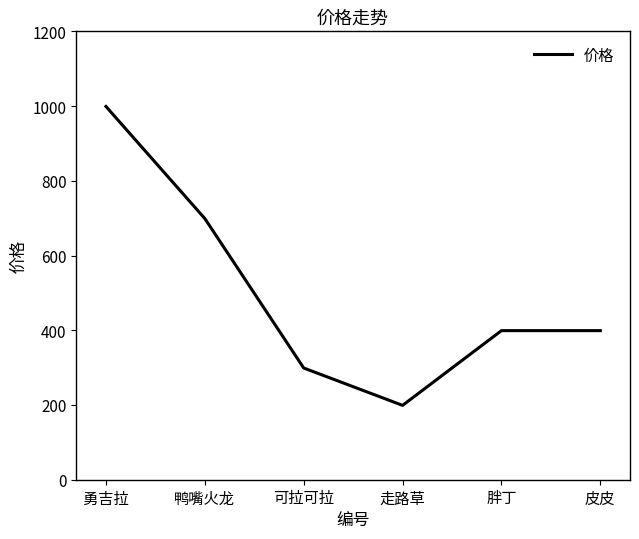

What position from the right is 可拉可拉?

4